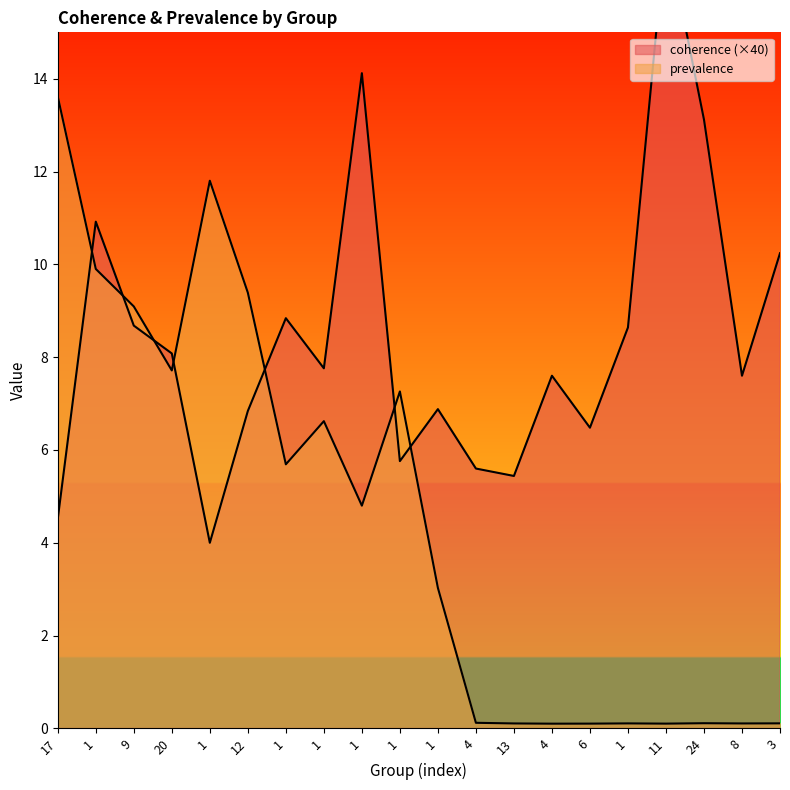

Which has a higher value, 1 or 1?

1